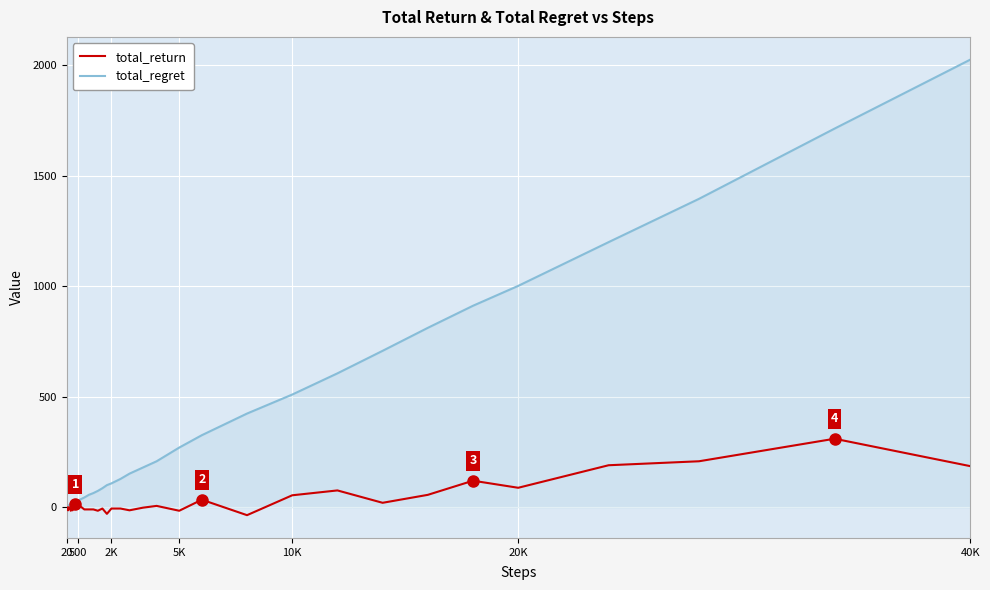

Rank the series by their average value, from lowest to highest.

total_return, total_regret